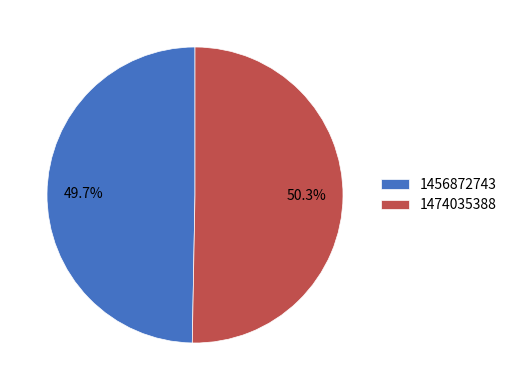

To the nearest percent, what percentage of the pie is 1456872743?

50%